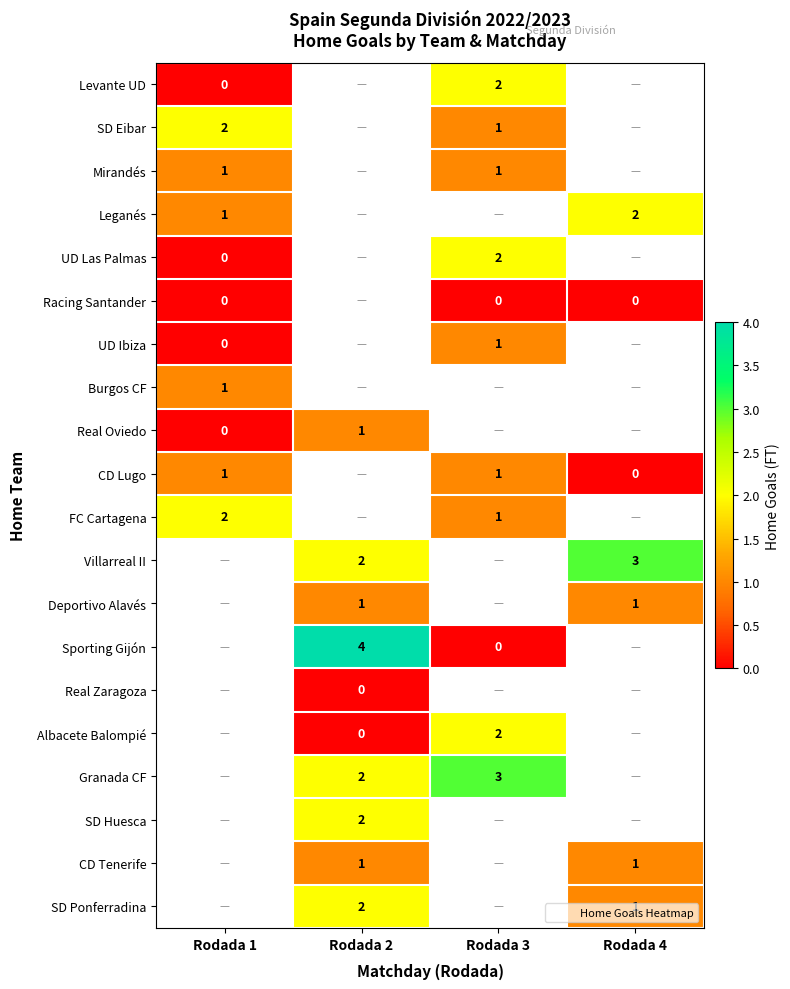

Which series changed the most between Rodada 1 and Rodada 2?

Real Oviedo